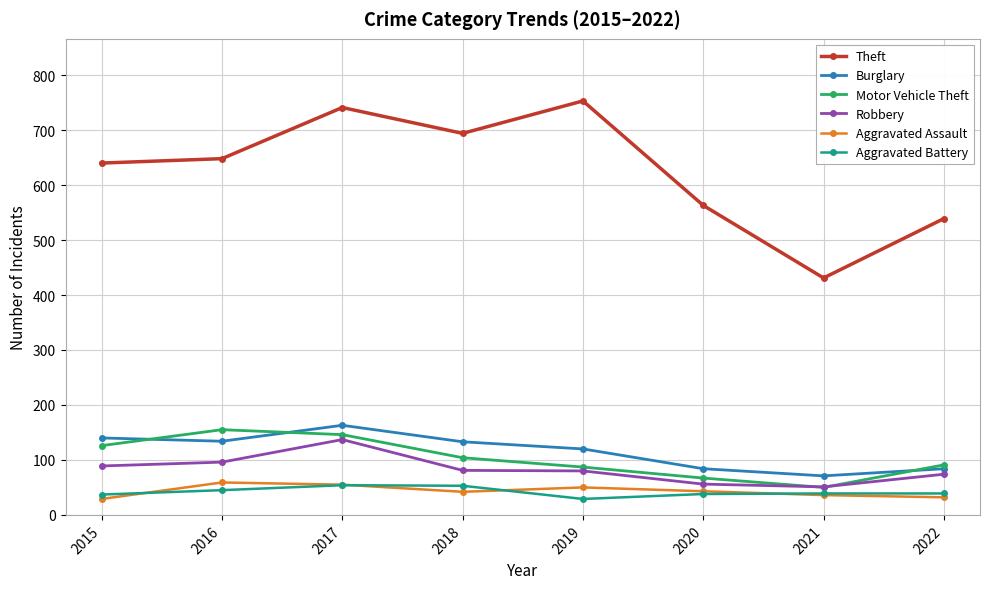

True or false: Aggravated Battery and Robbery cross at least once.

False